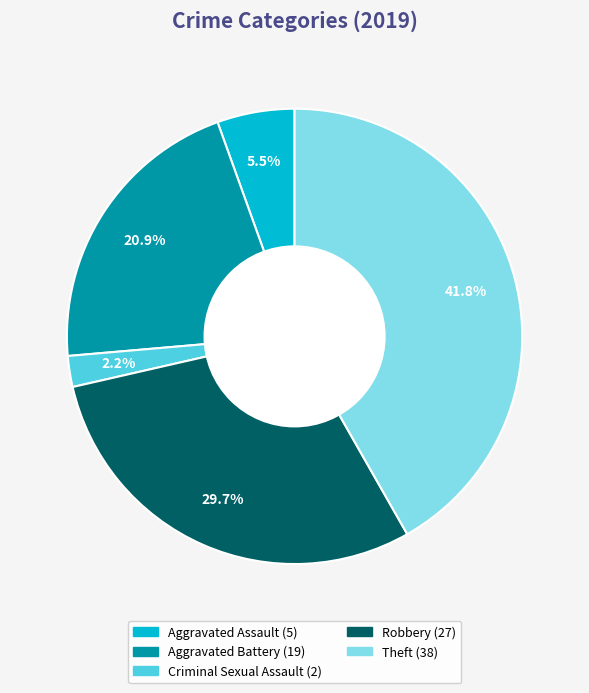

What percentage is the Aggravated Battery slice, to the nearest percent?

21%